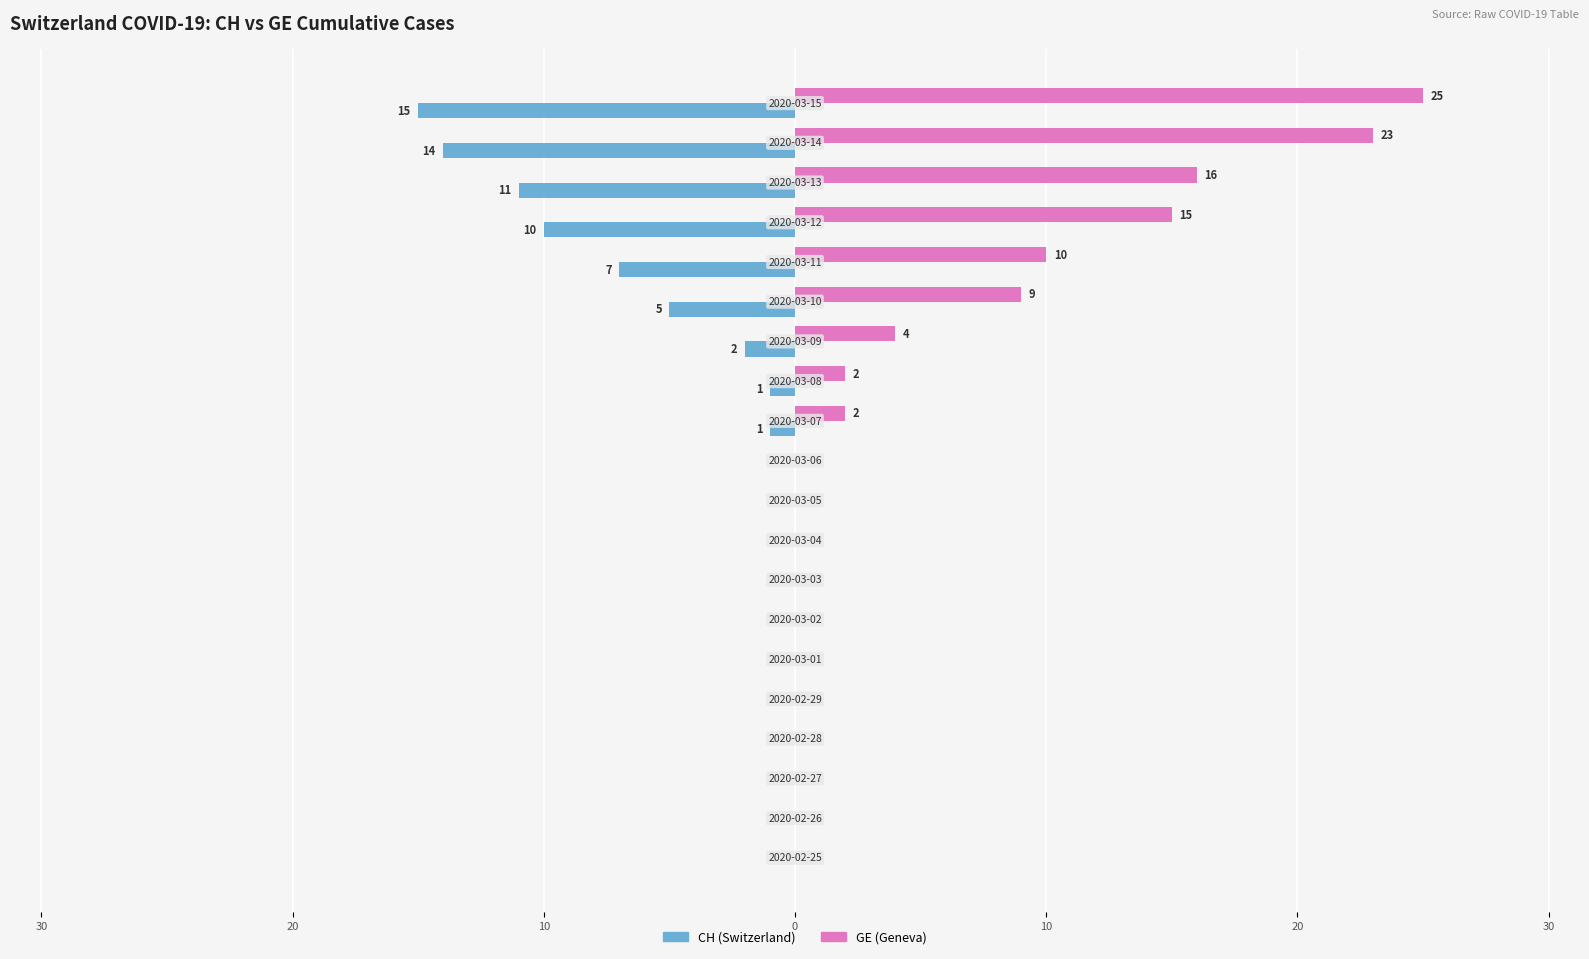

What are all the series names shown in the legend?

CH (Switzerland), GE (Geneva)